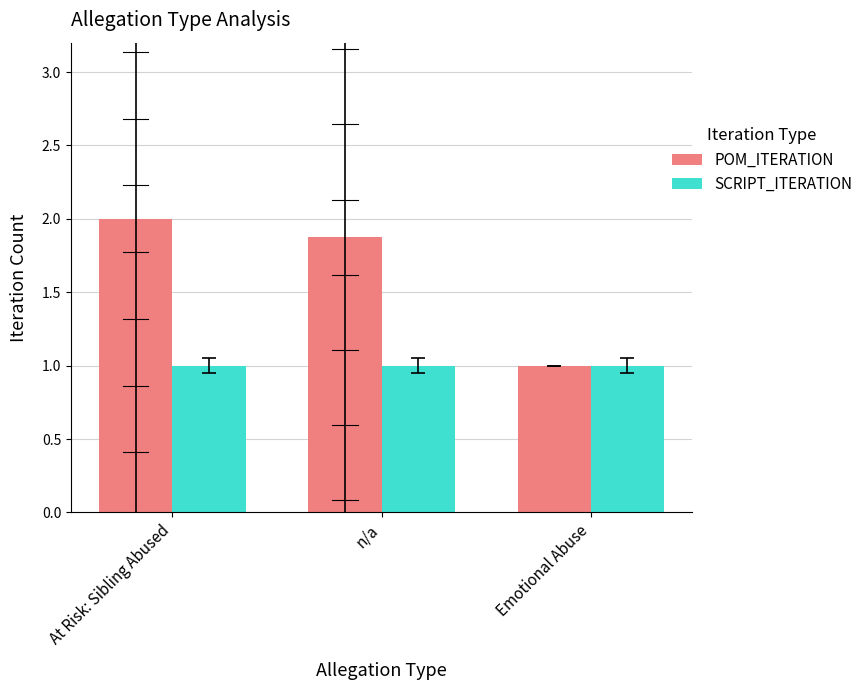

How many bars are there in each group?

2